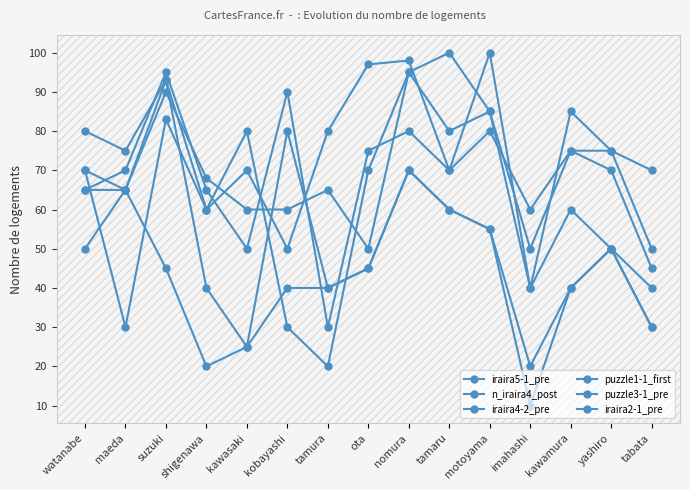

True or false: n_iraira4_post and puzzle3-1_pre cross at least once.

True